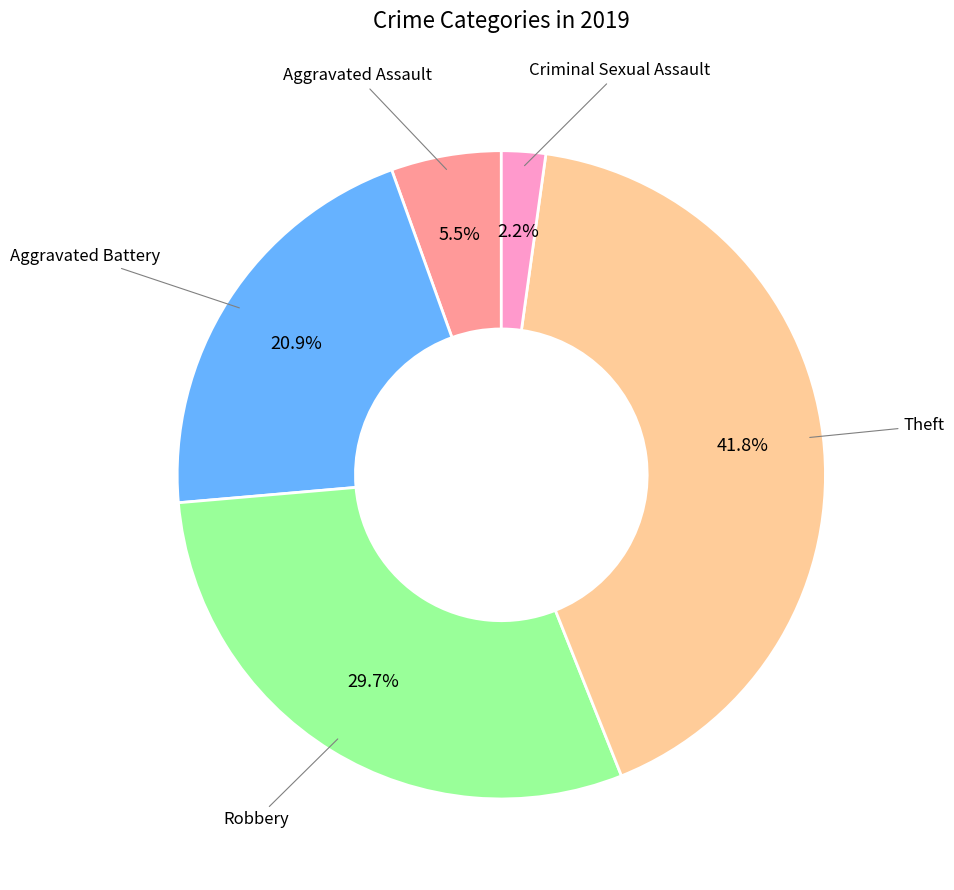

Is there a majority slice in this chart?

No